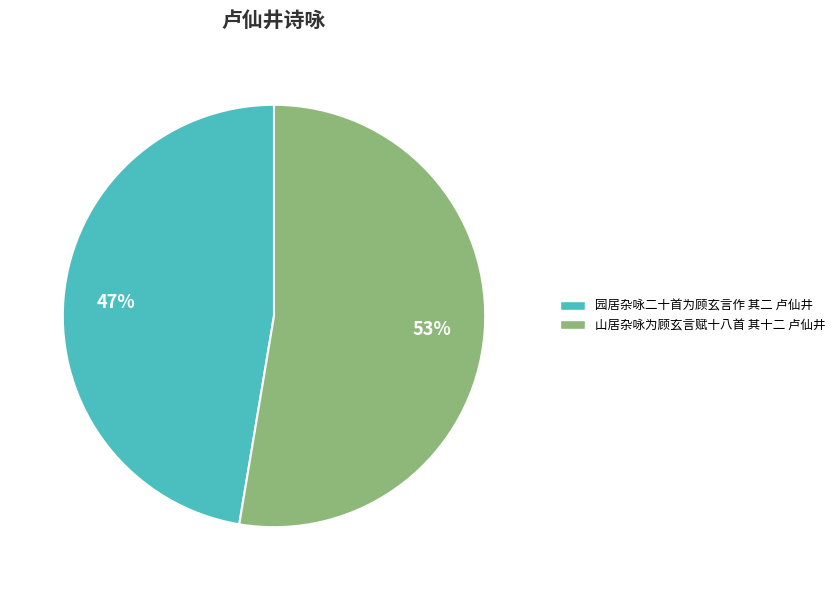

Is 山居杂咏为顾玄言赋十八首 其十二 卢仙井 the majority of the pie?

Yes